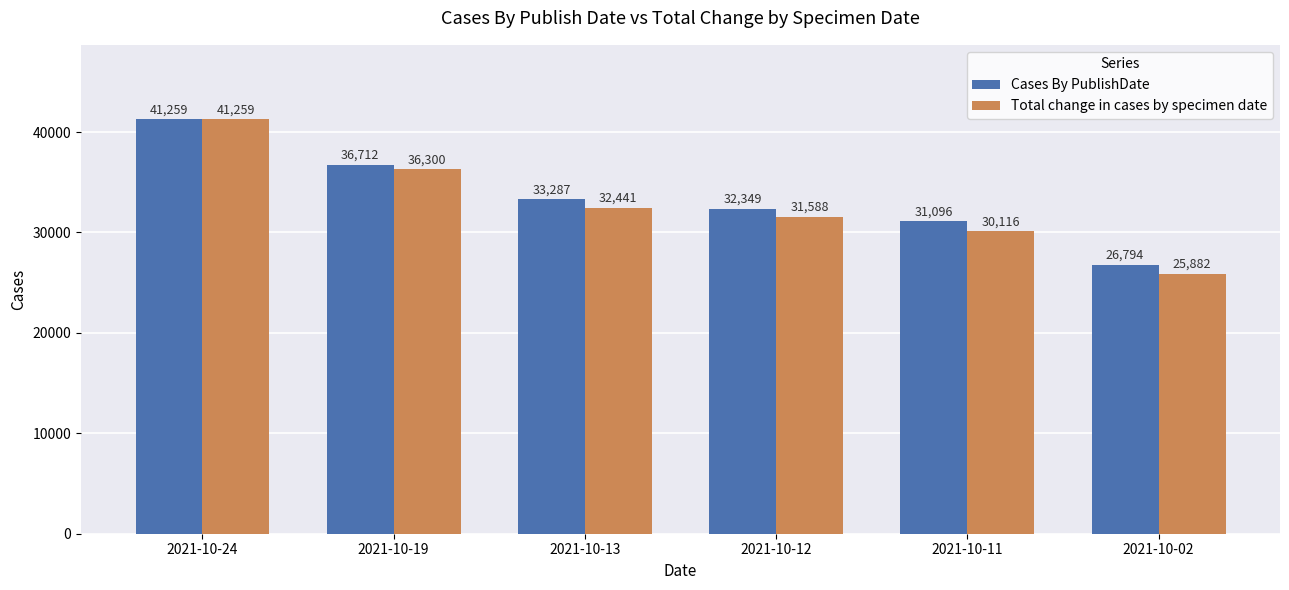

List the series in order of their overall mean, highest first.

Cases By PublishDate, Total change in cases by specimen date